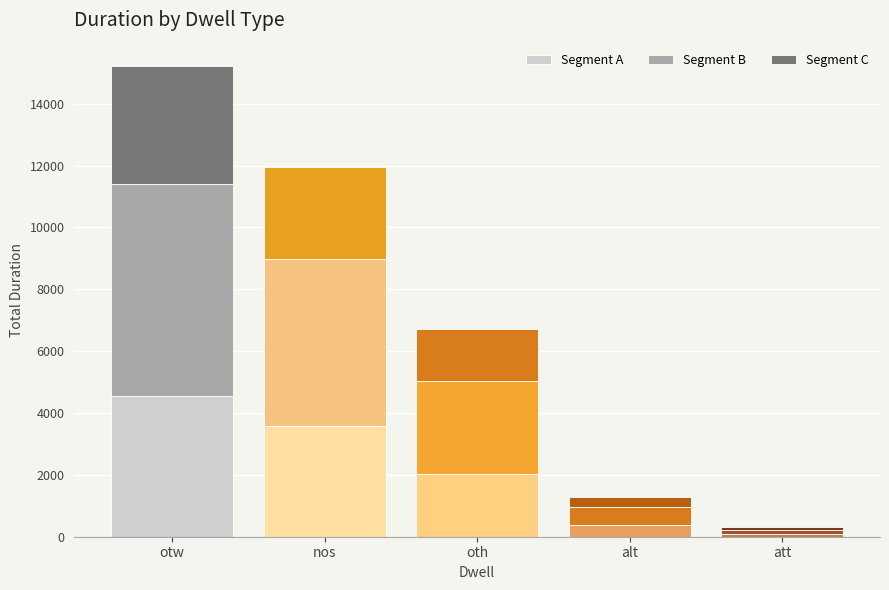

How many bars are there in total?

5